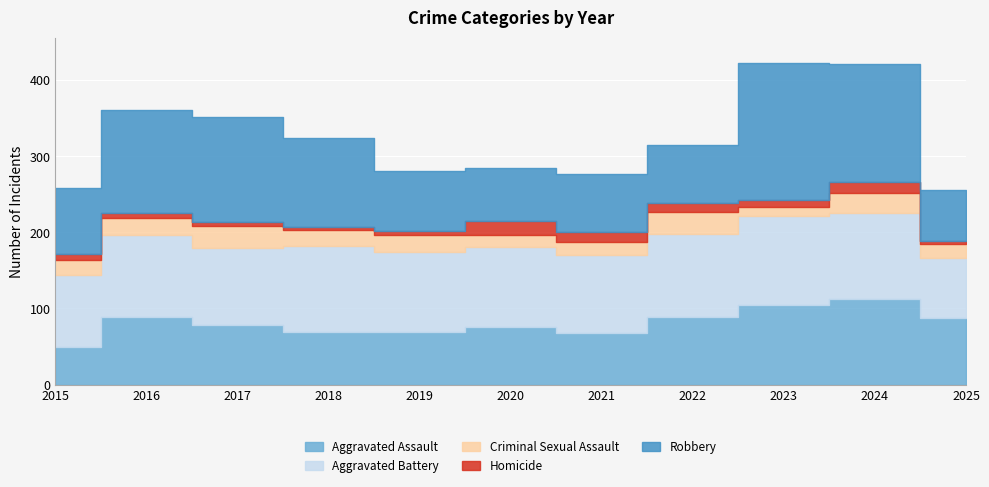

Between 2018 and 2025, which series saw the biggest shift?

Robbery